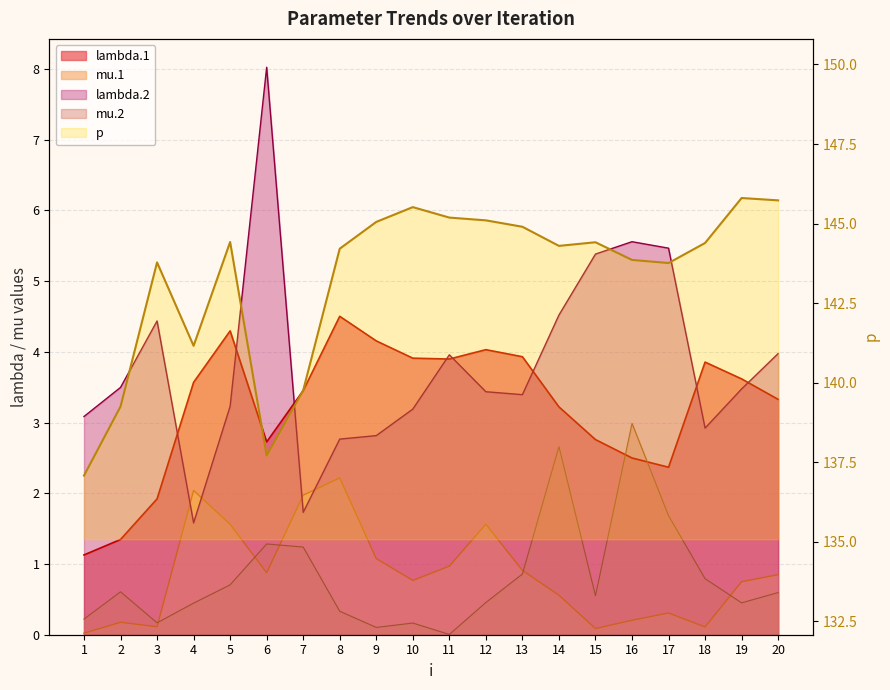

What is the value of the mu.2 point at the 9th from the left?

0.1